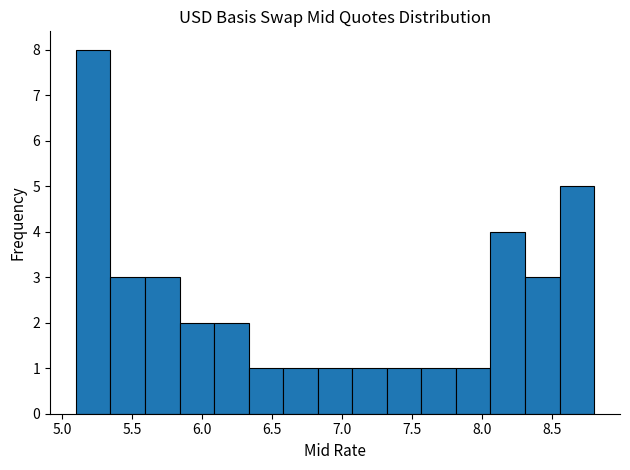

Reading left to right, transcribe this chart: for each bar, give the range it covers on the x-axis and its height. Neither the bar edges nor the heights are printed on the chart, so give them approximately, as read against the axes.

5.10 to 5.35: 8
5.35 to 5.60: 3
5.60 to 5.85: 3
5.85 to 6.10: 2
6.10 to 6.35: 2
6.35 to 6.60: 1
6.60 to 6.85: 1
6.85 to 7.05: 1
7.05 to 7.30: 1
7.30 to 7.55: 1
7.55 to 7.80: 1
7.80 to 8.05: 1
8.05 to 8.30: 4
8.30 to 8.55: 3
8.55 to 8.80: 5